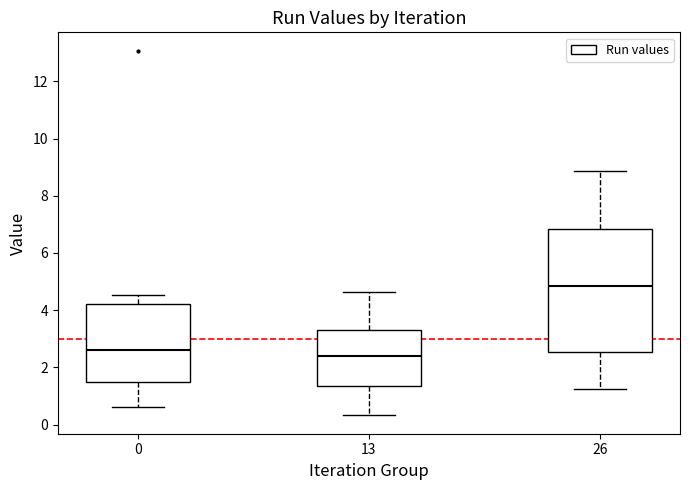

Where does the upper whisker of the box at x = 0 end on the y-axis? The values are not printed on the chart, so give them approximately, as read against the axis.

4.6